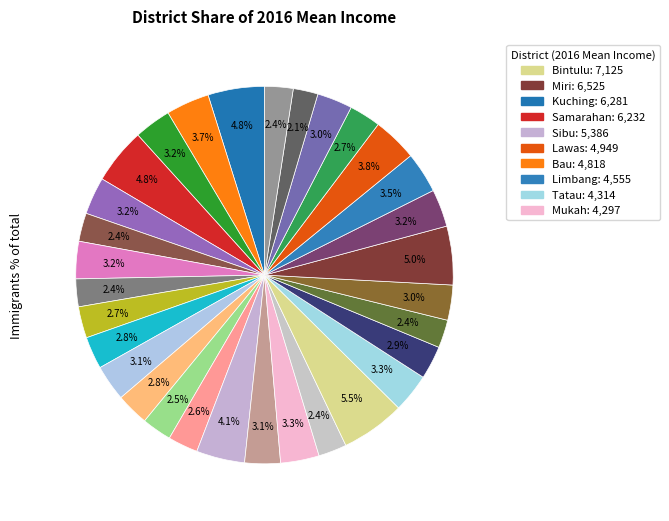

Count the number of slices in the pie.

31